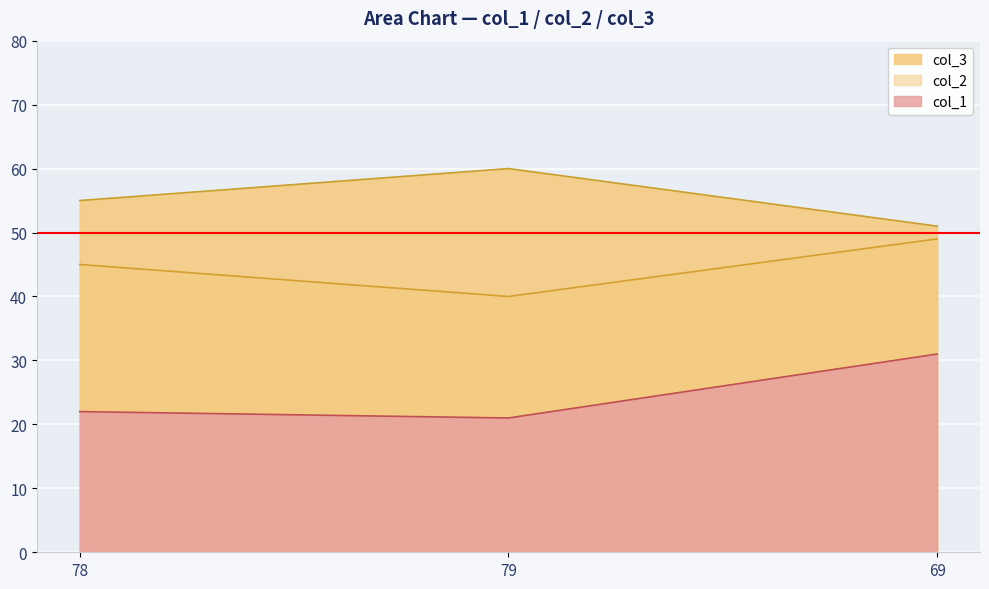

What is the sum of all col_3 values?

166